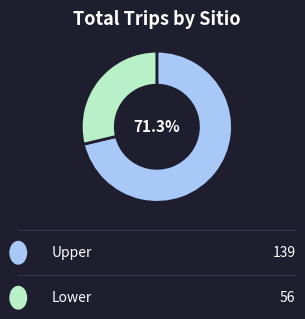

Does any single category account for the majority?

Yes